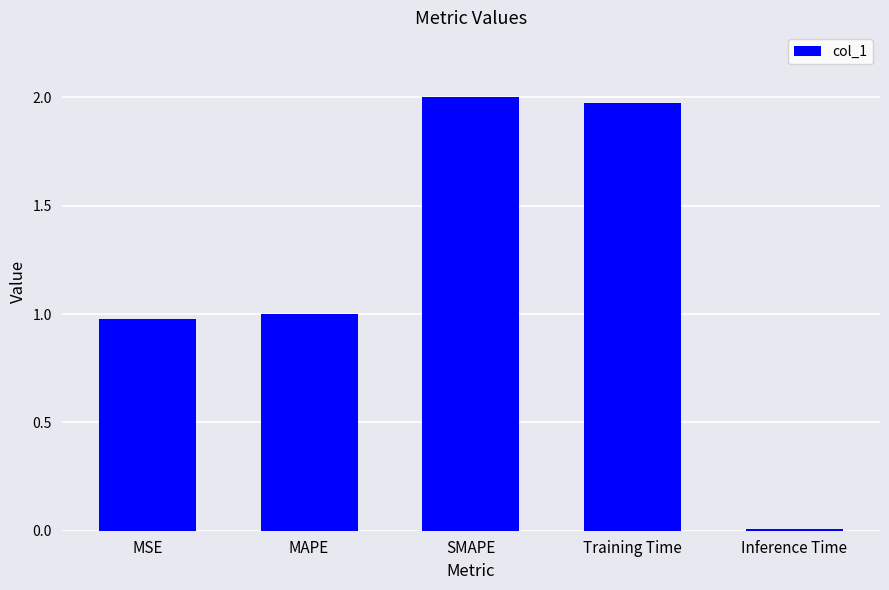

What is the difference between the maximum and second lowest values?

1.0